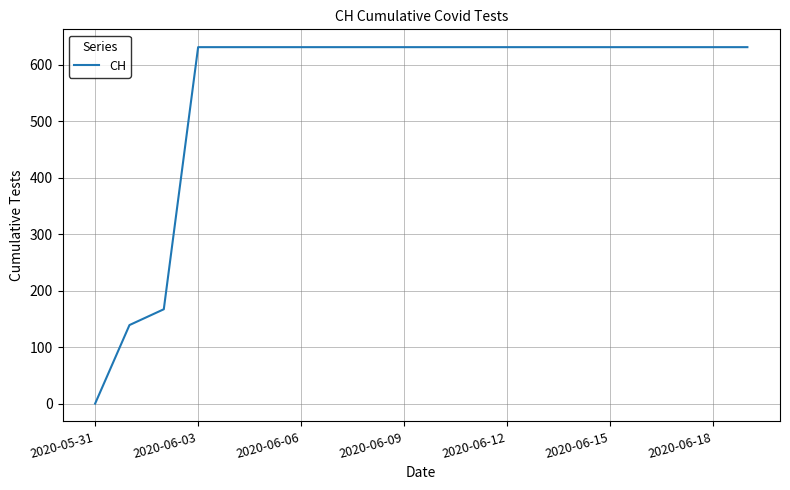

What is the sum of all values?

11033